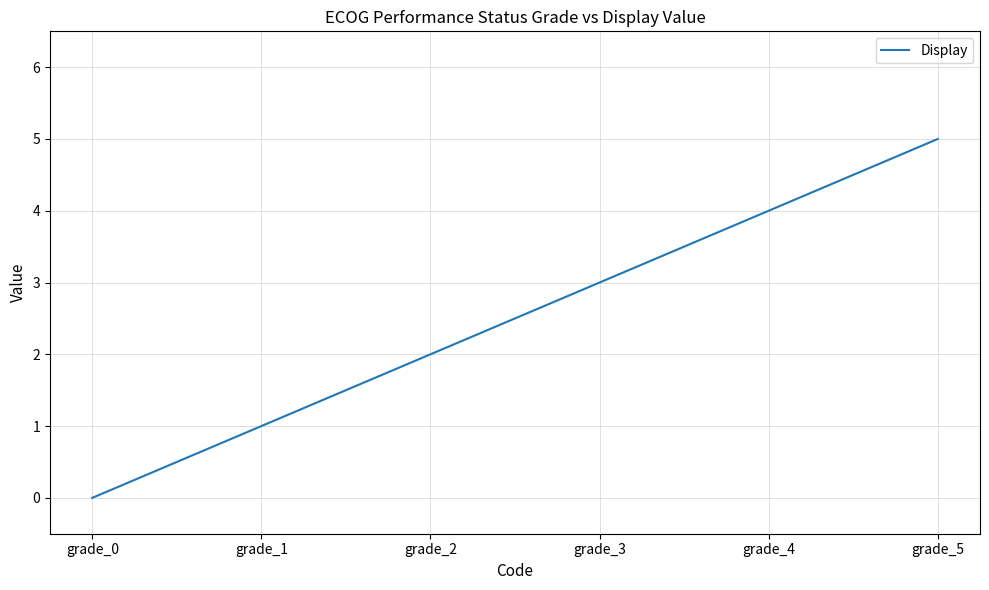

The chart shows a value of 0 at grade_0. True or false?

True